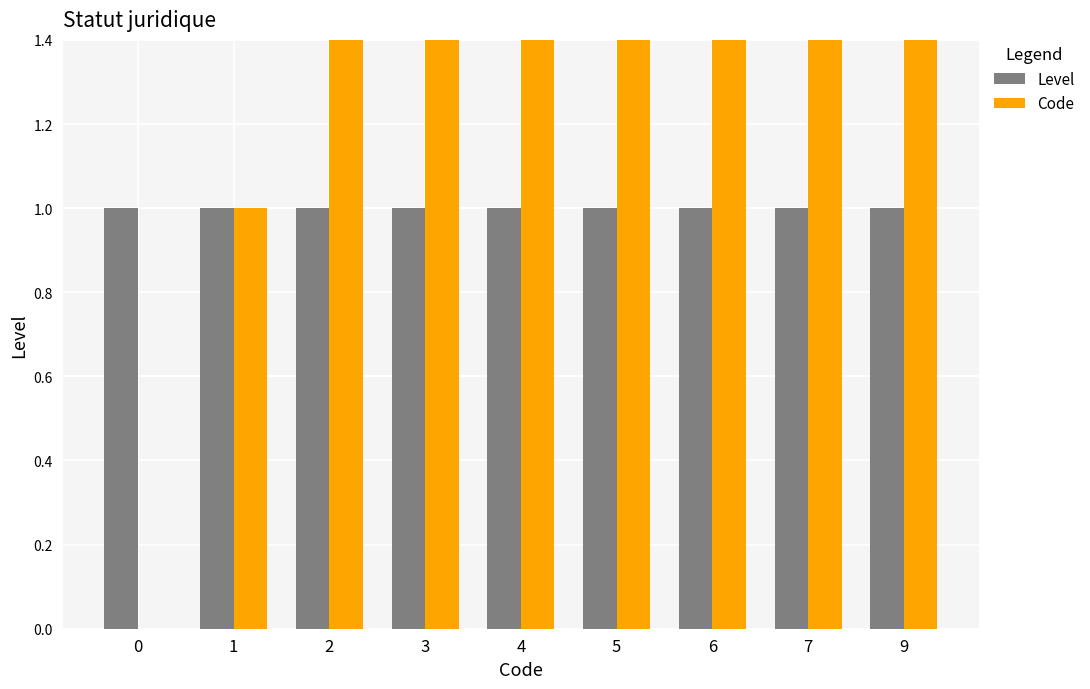

What are all the series names shown in the legend?

Level, Code